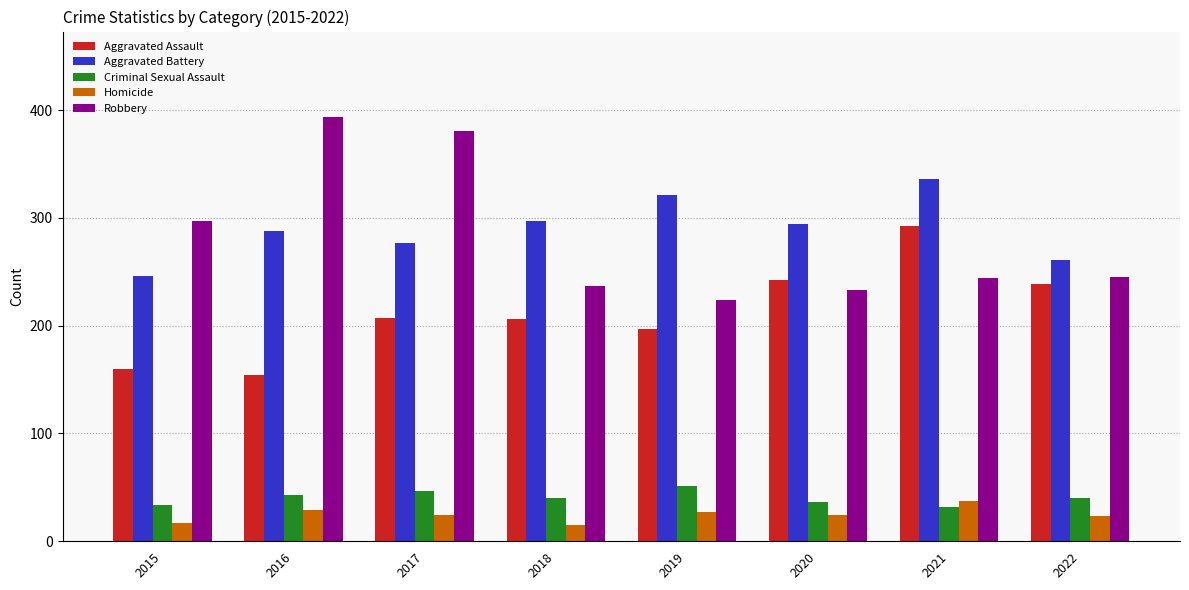

Is it true that Criminal Sexual Assault equals 43 at 2016?

True